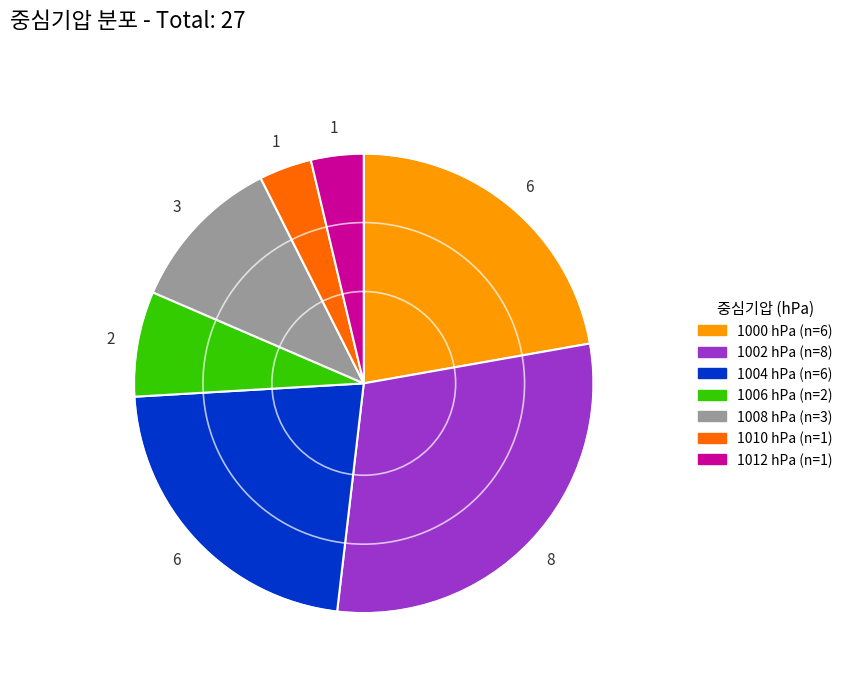

The 1006 slice represents 17% of the pie. True or false?

False